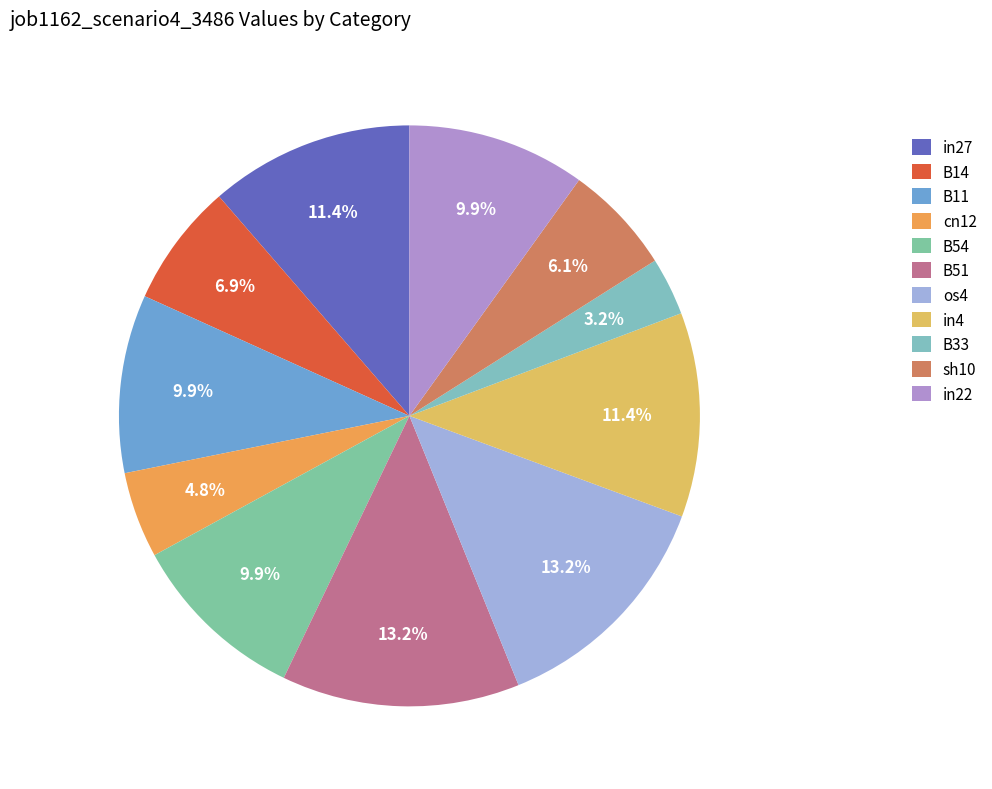

Is it true that in22 is 10% of the pie?

True